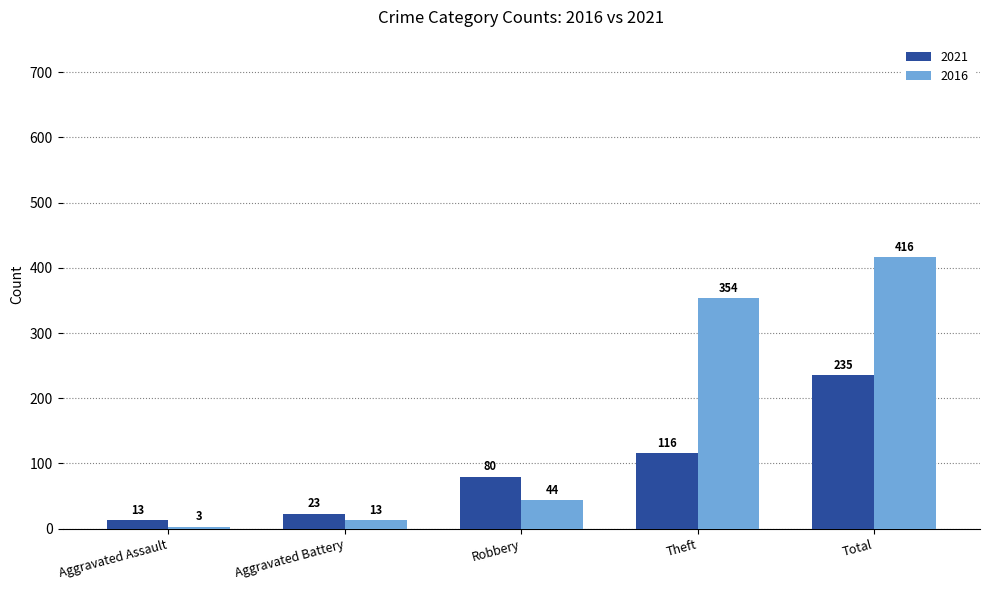

What is the approximate value of 2021 at Aggravated Battery?

23